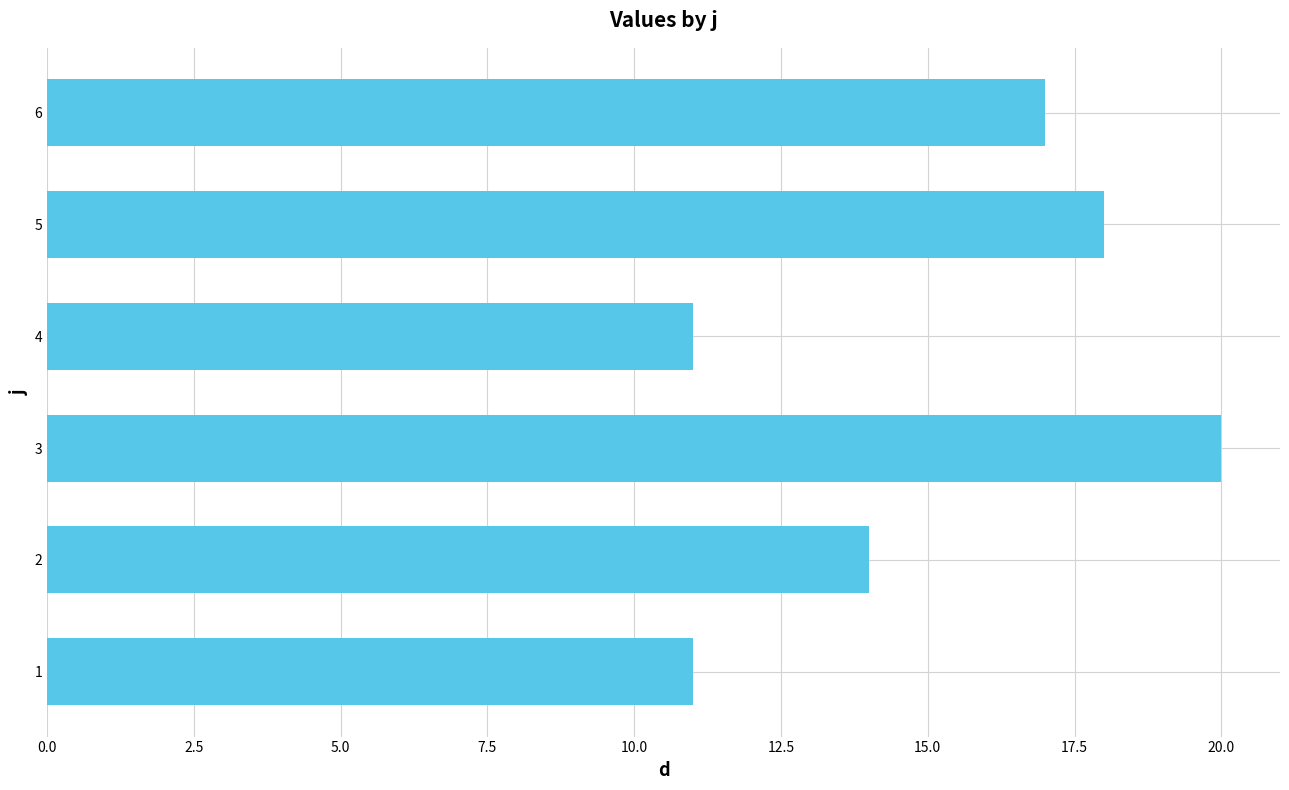

Is it true that the value at 3 is 20?

True